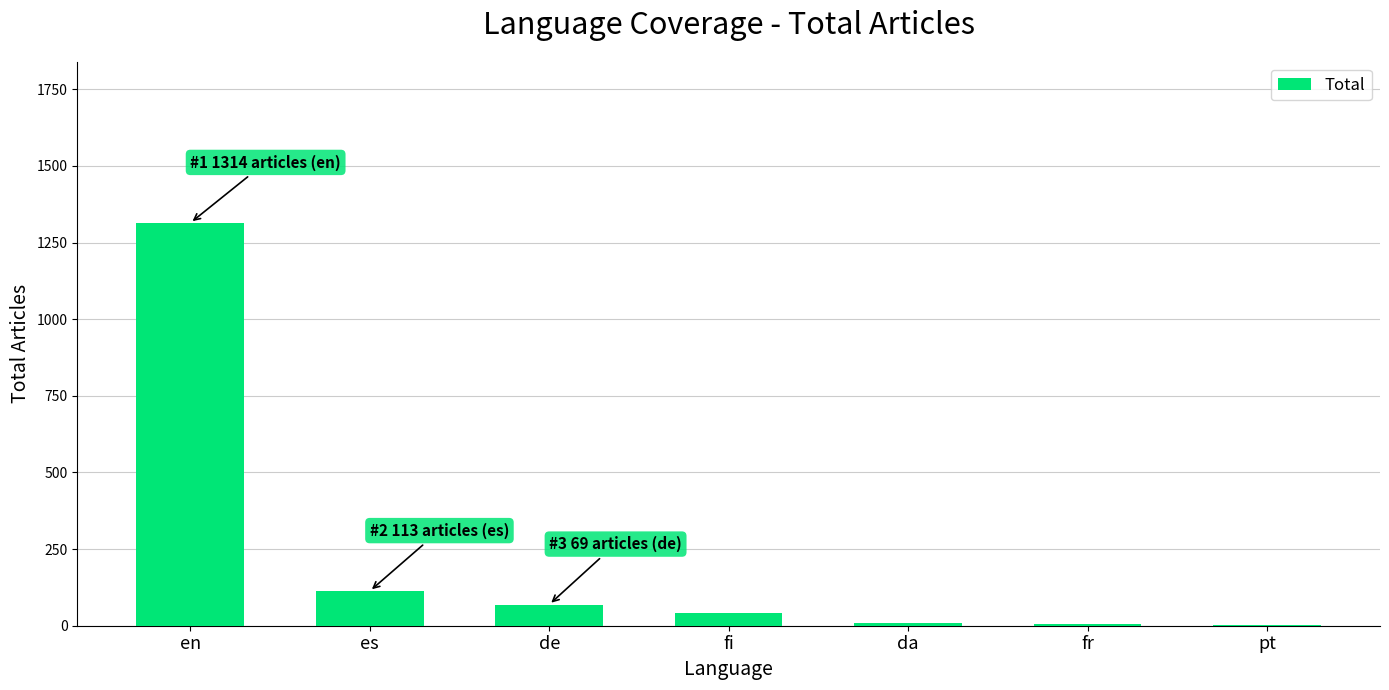

What is the average value?

222